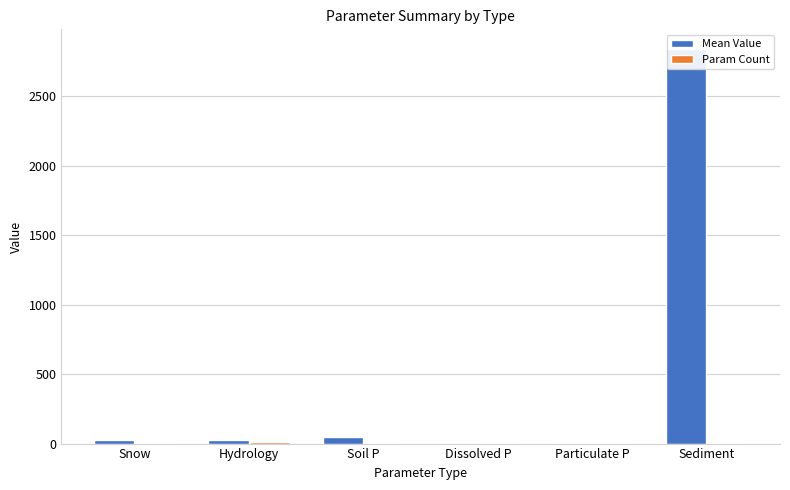

Is it true that Param Count equals 10.0 at Hydrology?

True